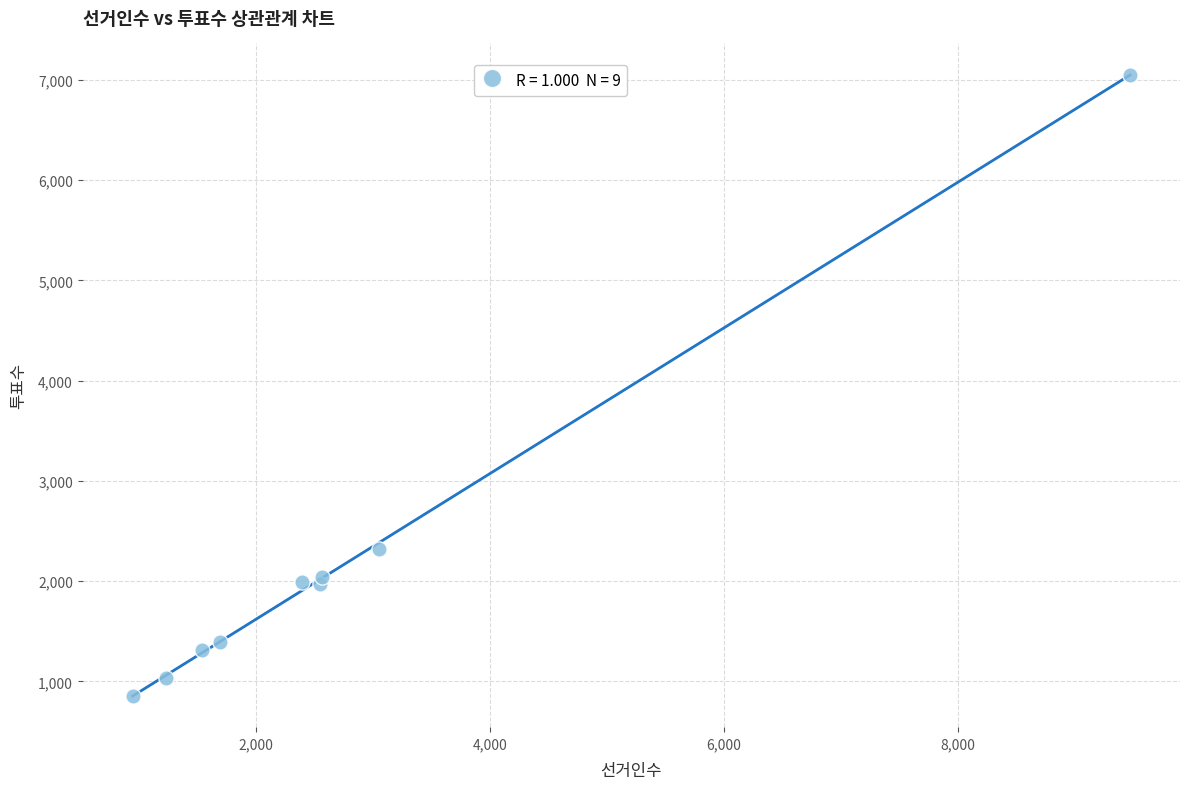

What is the average X value?

2826